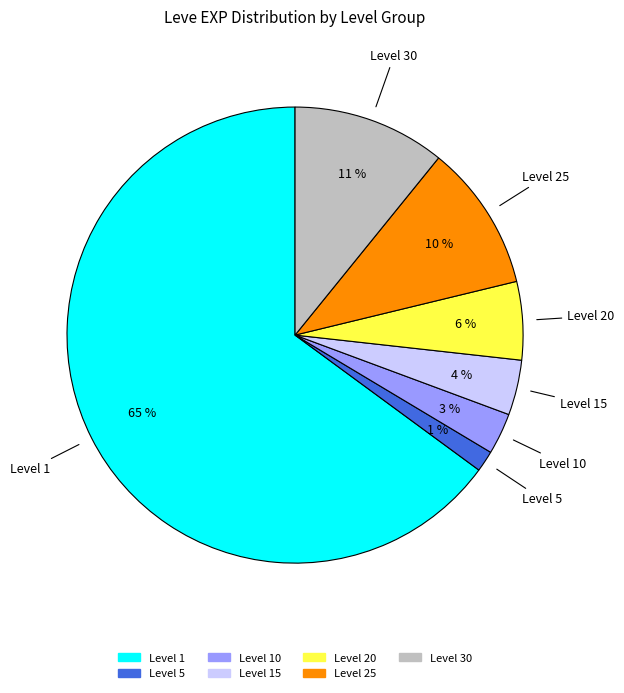

To the nearest percent, what is the average slice percentage?

14%